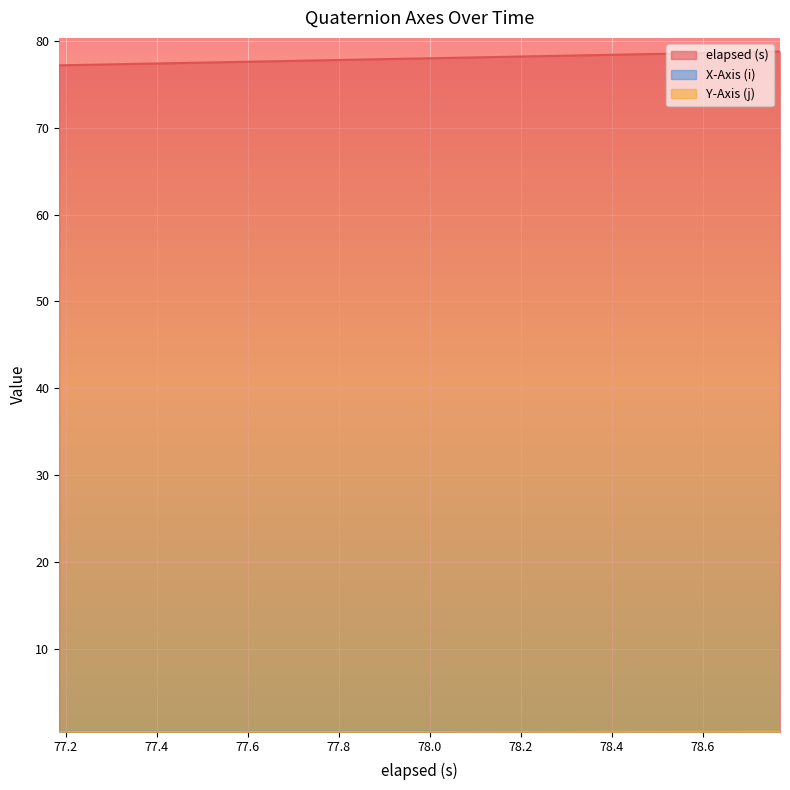

Which series has the largest total across all categories?

elapsed (s)